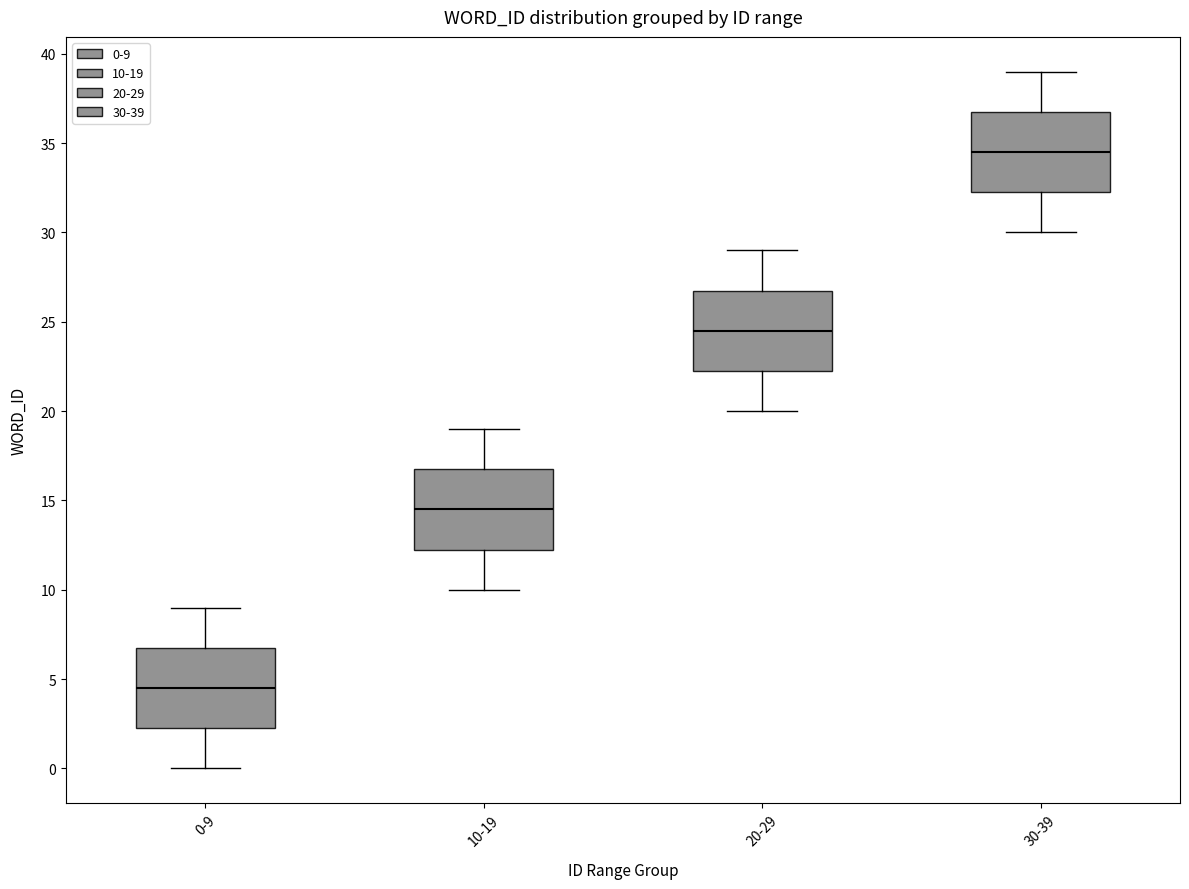

Reading left to right, read every box against the y-axis: the position of its median line, the range the box covers, and the ends of its whiskers. The values are not printed on the chart, so give them approximately, as read against the axis.

0-9: median 4.5, box 2.5 to 7.0, whiskers 0.0 to 9.0
10-19: median 14.5, box 12.5 to 17.0, whiskers 10.0 to 19.0
20-29: median 24.5, box 22.5 to 27.0, whiskers 20.0 to 29.0
30-39: median 34.5, box 32.5 to 37.0, whiskers 30.0 to 39.0